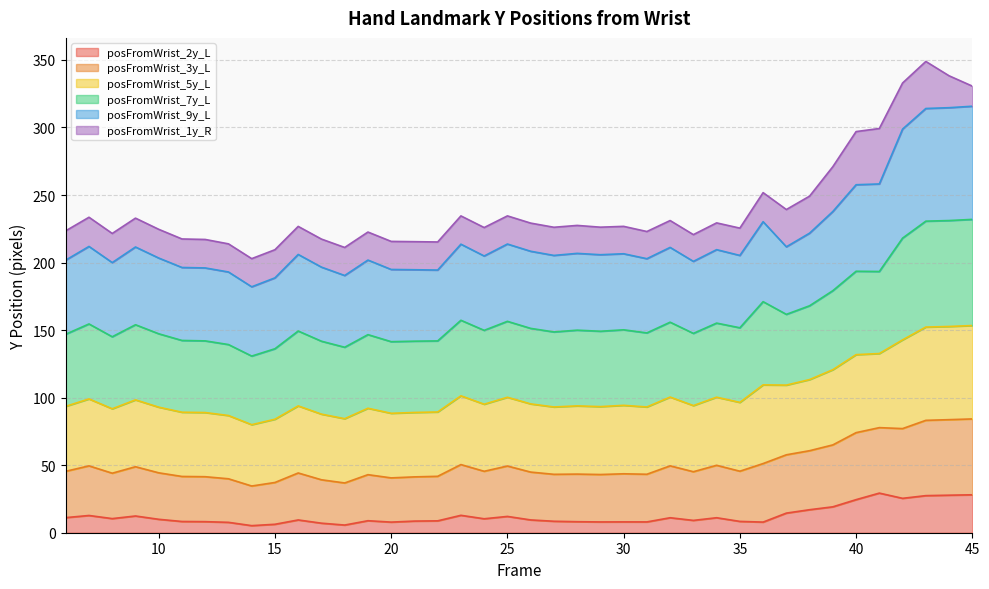

What is the highest value of the posFromWrist_2y_L series?

29.3